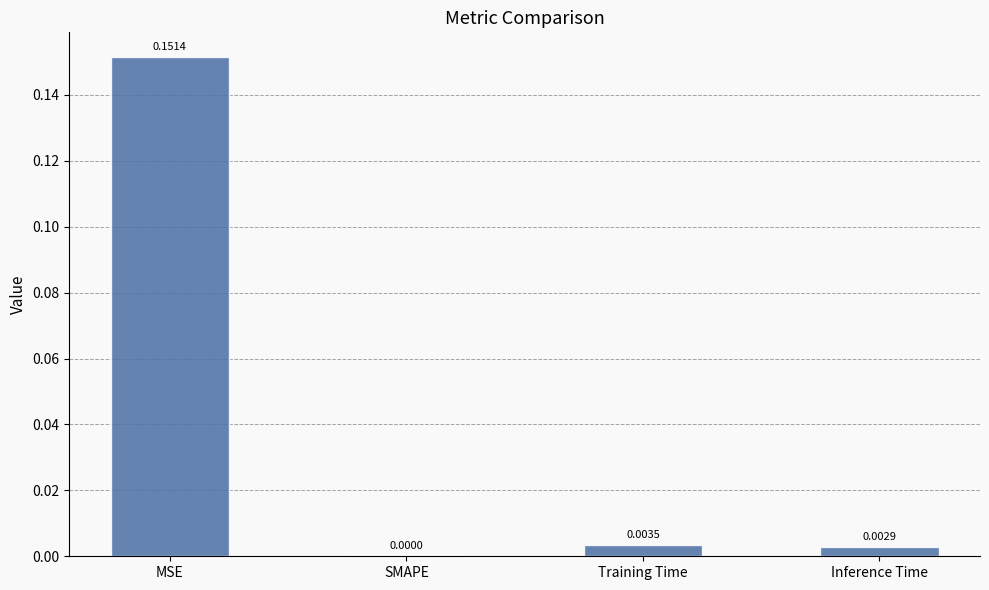

Between SMAPE and Inference Time, which is larger?

Inference Time